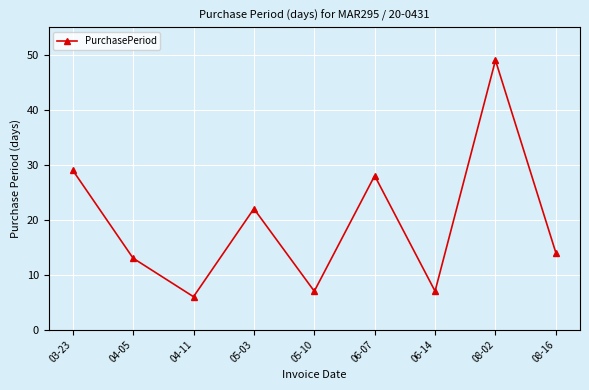

Where is the data nearest to the value 27?

06-07